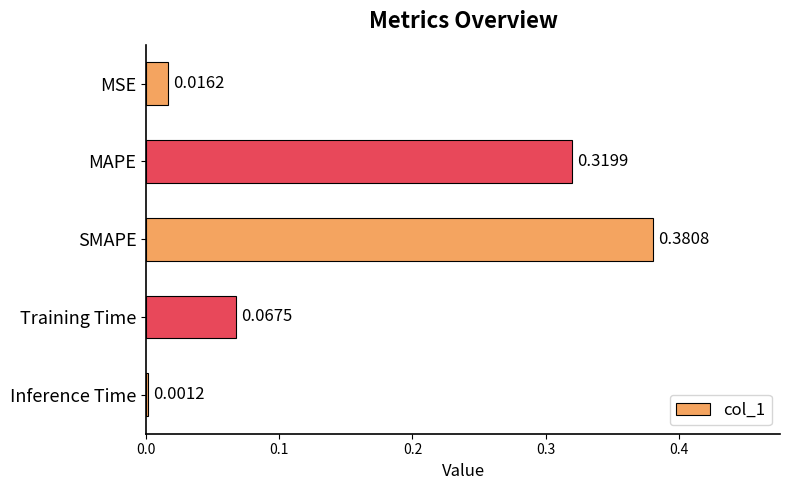

How many distinct data groups are displayed?

1